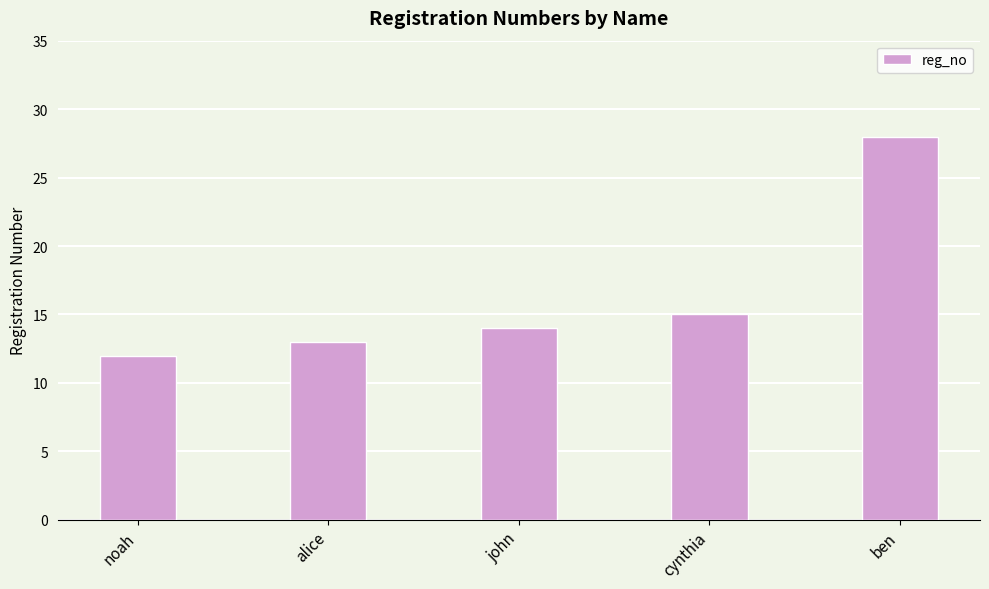

List the labels in order of value, smallest first.

noah, alice, john, cynthia, ben